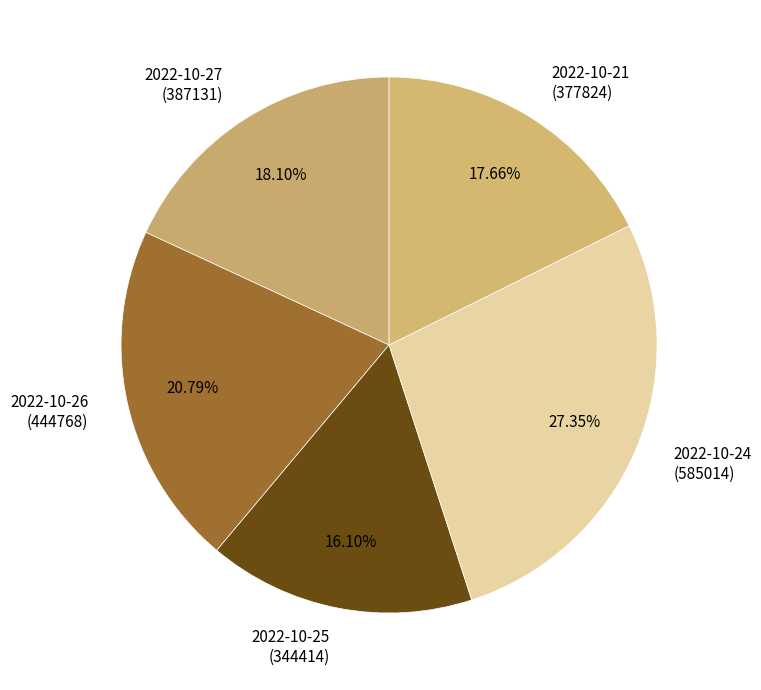

Between 2022-10-25 (344414) and 2022-10-26 (444768), which is larger?

2022-10-26 (444768)